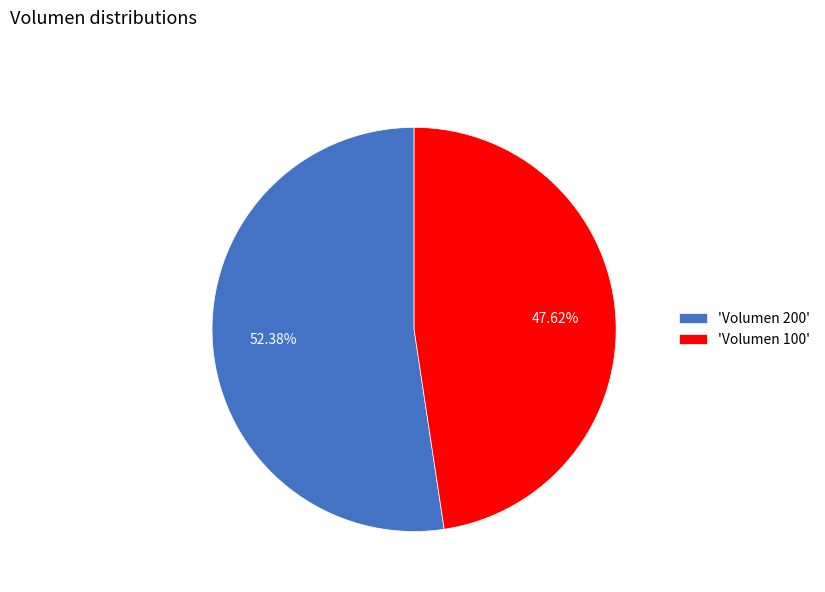

Which category has the smallest portion of the pie?

'Volumen 100'